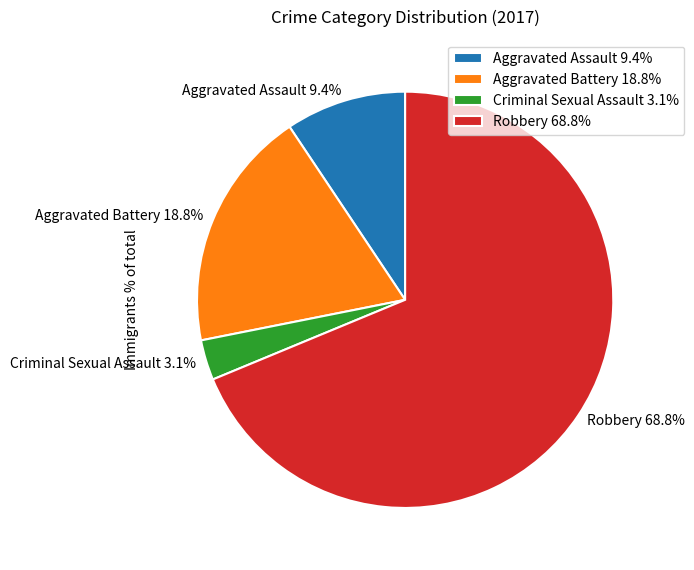

How many slices are in this pie chart?

4